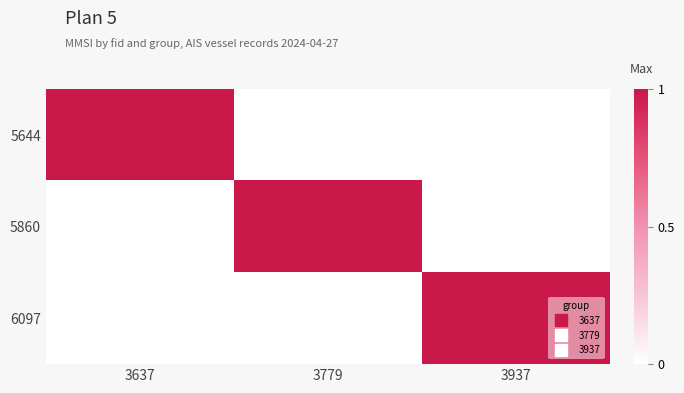

At how many categories does at least one series exceed 0?

3